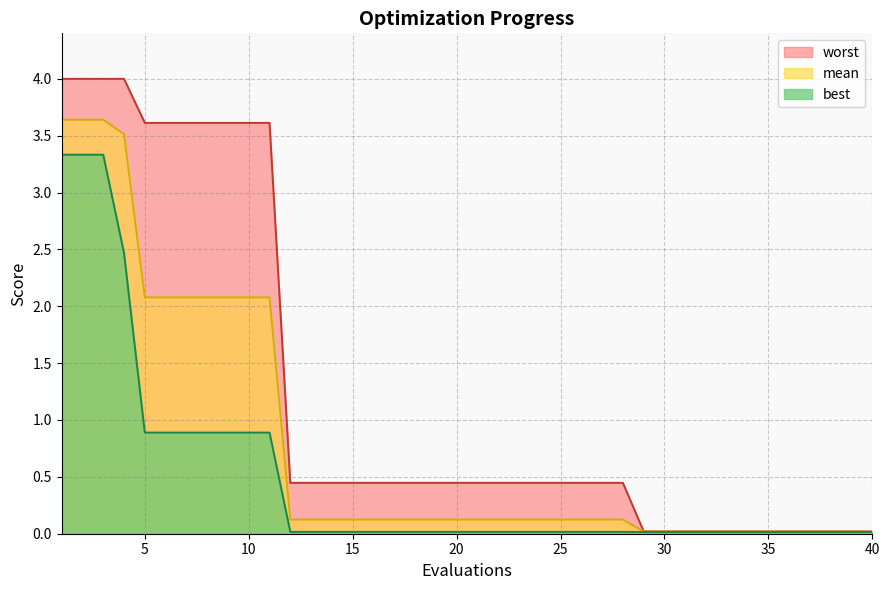

At which category is the sum across all series the highest?

1